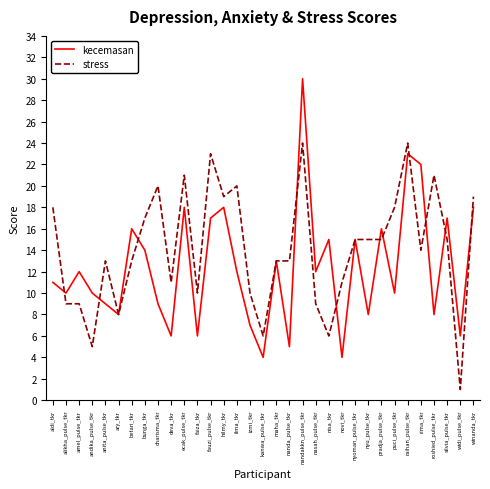

At which category is the sum across all series the highest?

nandakkn_pulse_tkr